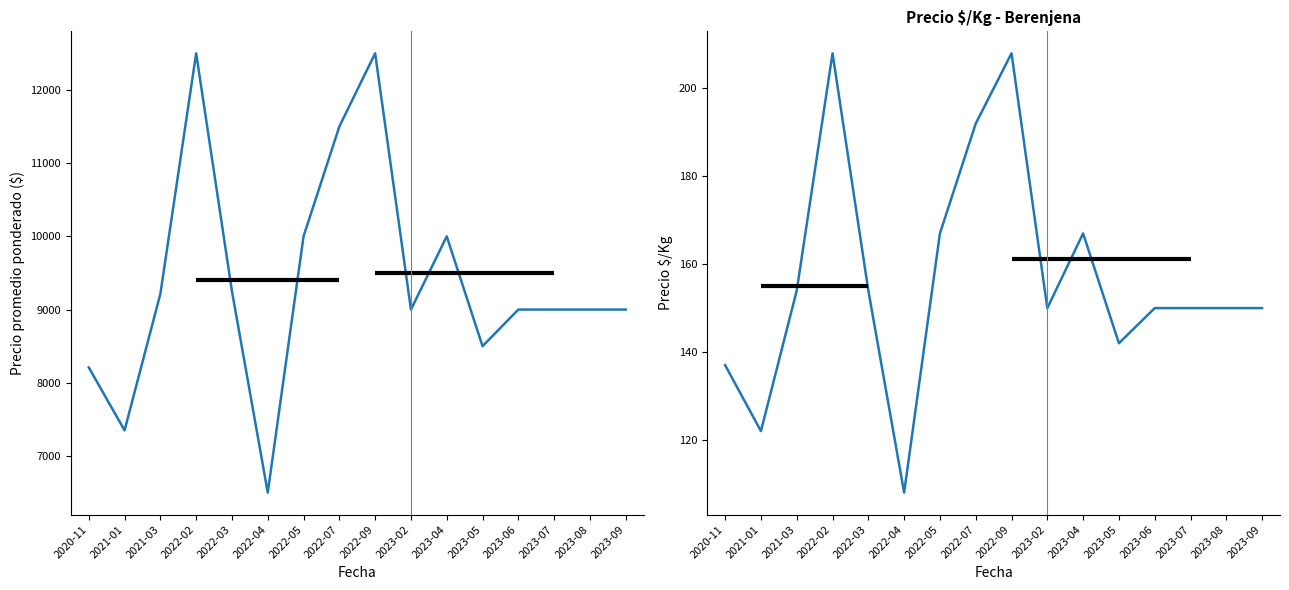

What is the minimum value shown in the chart?

108